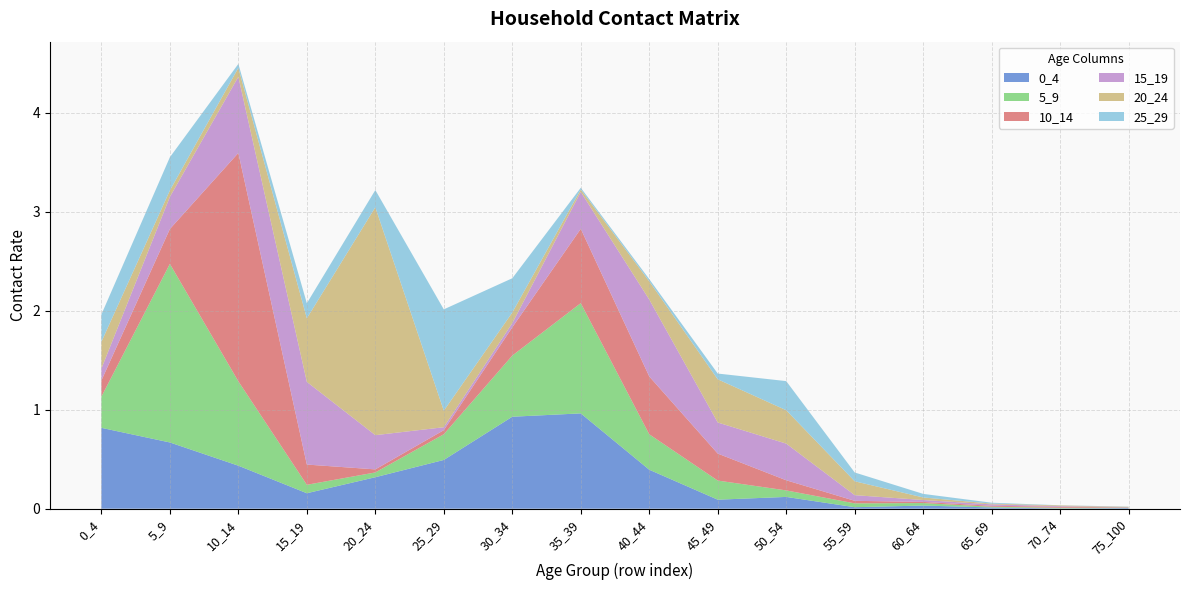

Reading left to right, transcribe all the data shown in this chart.

0_4: 0.8	0.7	0.4	0.2	0.3	0.5	0.9	1.0	0.4	0.1	0.1	0.0	0.0	0.0	0.0	0.0
5_9: 0.3	1.8	0.9	0.1	0.0	0.3	0.6	1.1	0.4	0.2	0.1	0.0	0.0	0.0	0.0	0.0
10_14: 0.2	0.4	2.3	0.2	0.0	0.0	0.3	0.8	0.6	0.3	0.1	0.0	0.0	0.0	0.0	0.0
15_19: 0.1	0.3	0.8	0.8	0.3	0.0	0.0	0.4	0.8	0.3	0.4	0.1	0.0	0.0	0.0	0.0
20_24: 0.3	0.1	0.1	0.6	2.3	0.2	0.1	0.0	0.2	0.4	0.3	0.1	0.0	0.0	0.0	0.0
25_29: 0.3	0.3	0.0	0.2	0.2	1.0	0.3	0.0	0.0	0.1	0.3	0.1	0.0	0.0	0.0	0.0